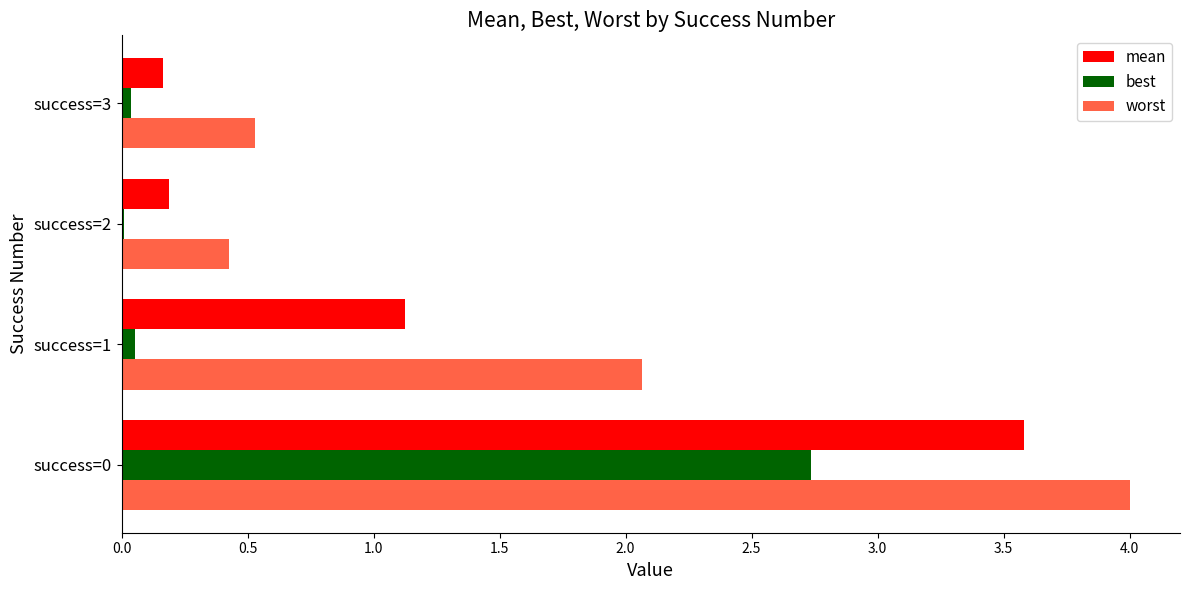

Is the value of best at success=3 greater than the value of worst at success=3?

No